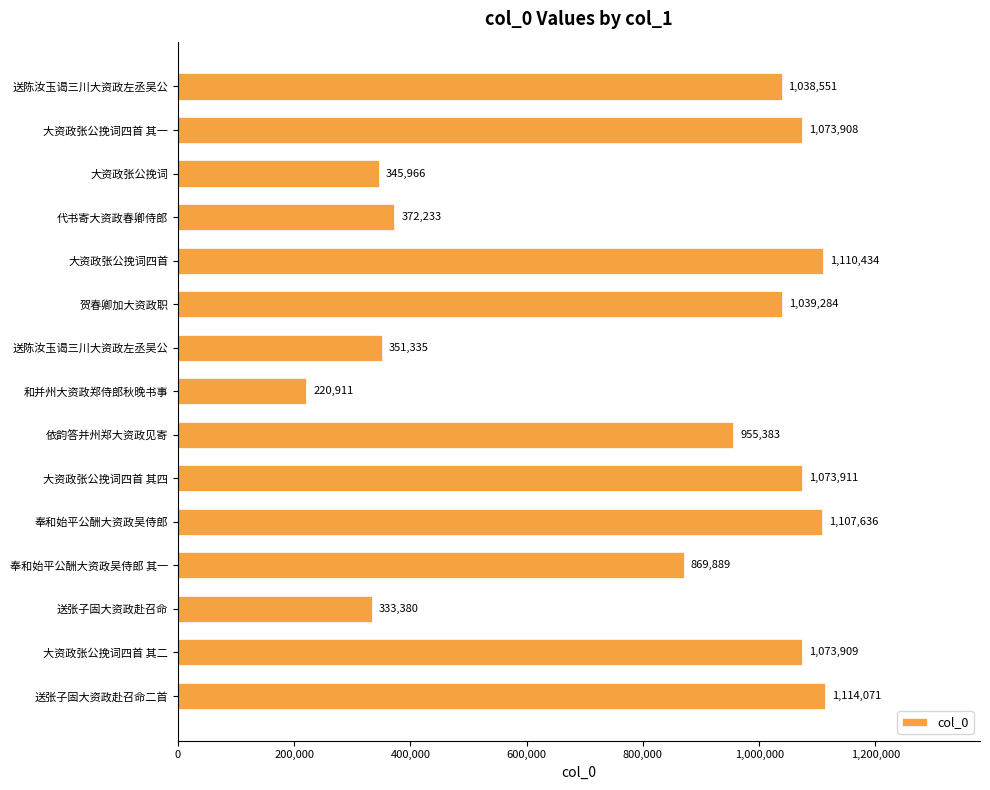

How many bars are there in total?

15